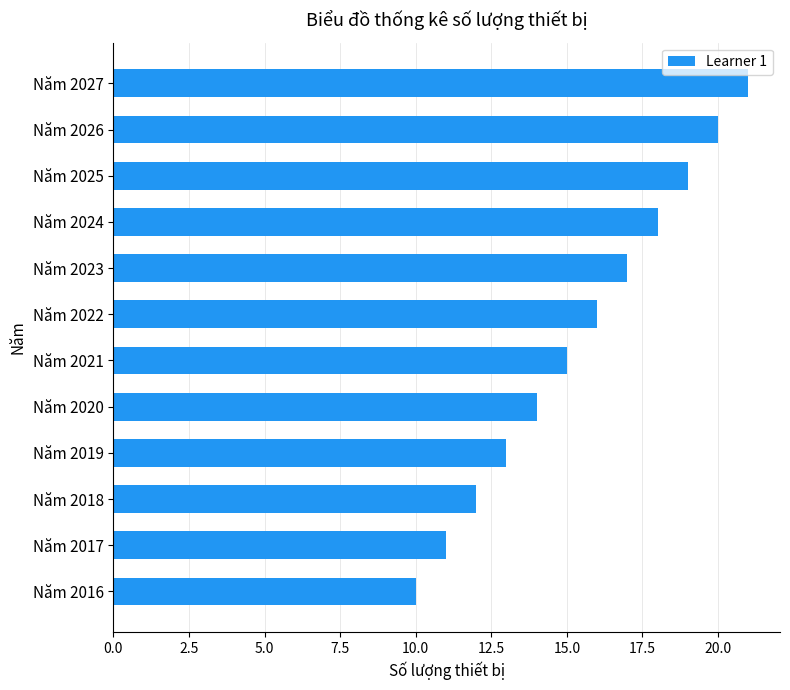

Which has a higher value, Năm 2019 or Năm 2017?

Năm 2019